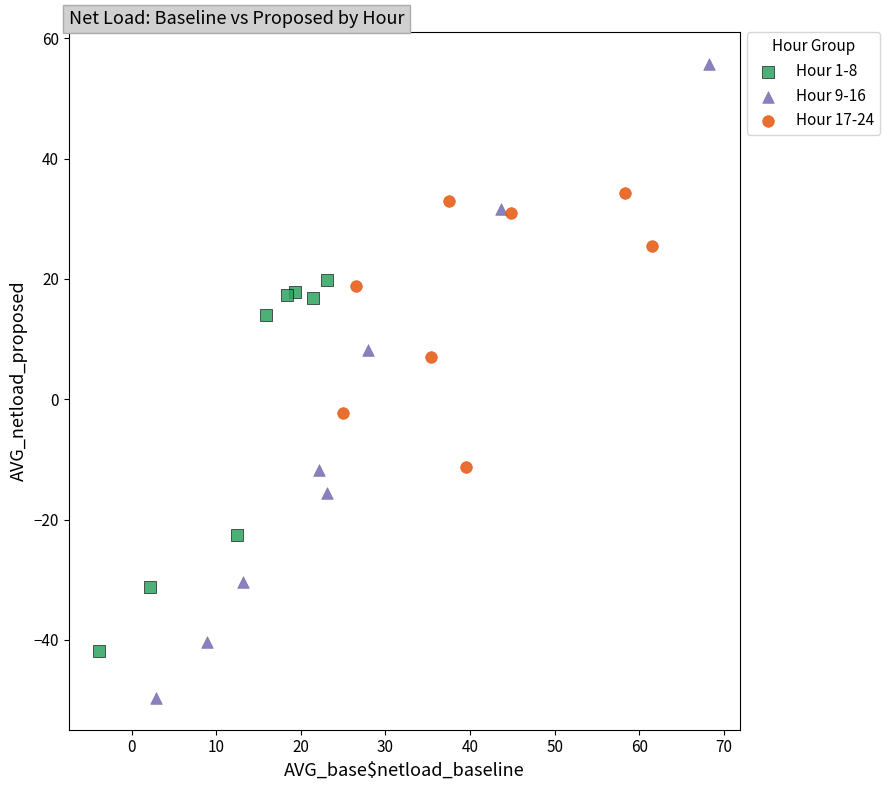

Which series has the widest spread of Y values?

Hour 9-16